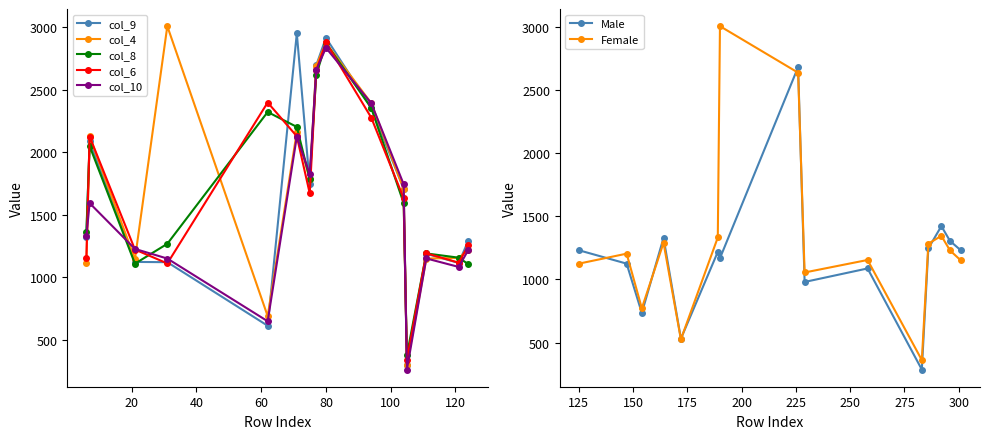

Is it true that col_4 equals 2873 at 80?

True